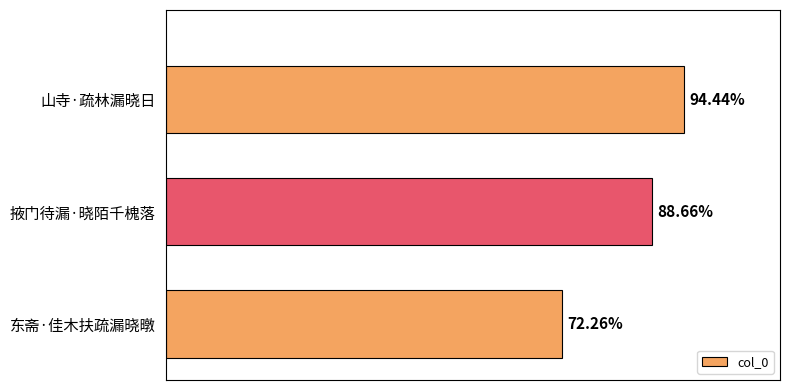

Does the chart contain any negative values?

No